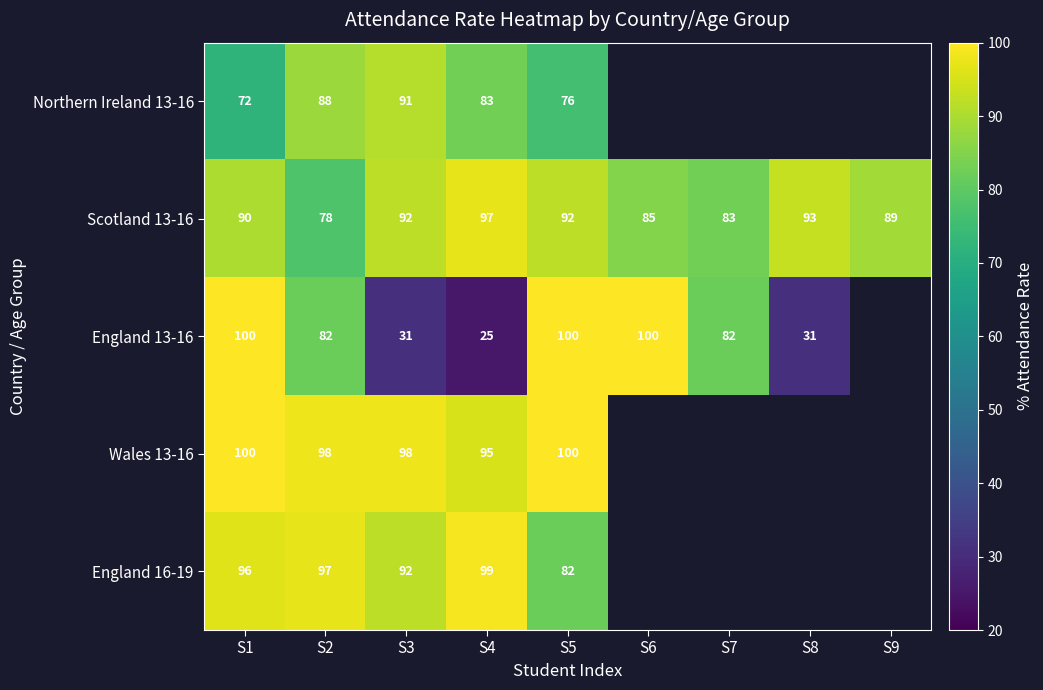

What is the difference between the highest and lowest values at S3?

67